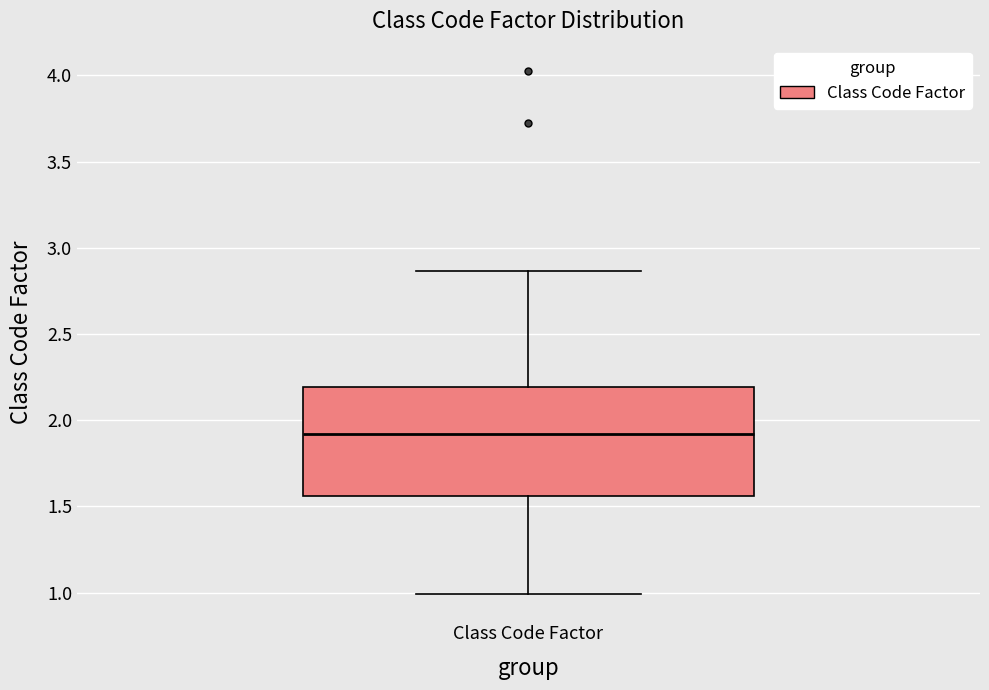

Read this box plot against the y-axis: the position of the median line, the range covered by the box, and the ends of both whiskers. The values are not printed on the chart, so give them approximately, as read against the axis.

median 1.90, box 1.55 to 2.20, whiskers 1.00 to 2.85